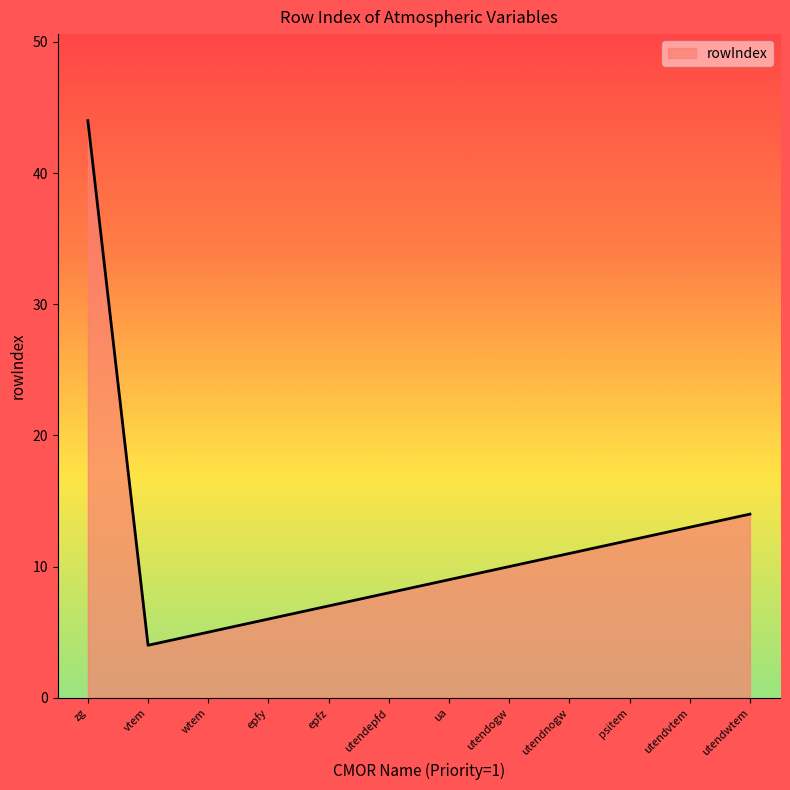

What is the change in value from wtem to utendvtem?

+8